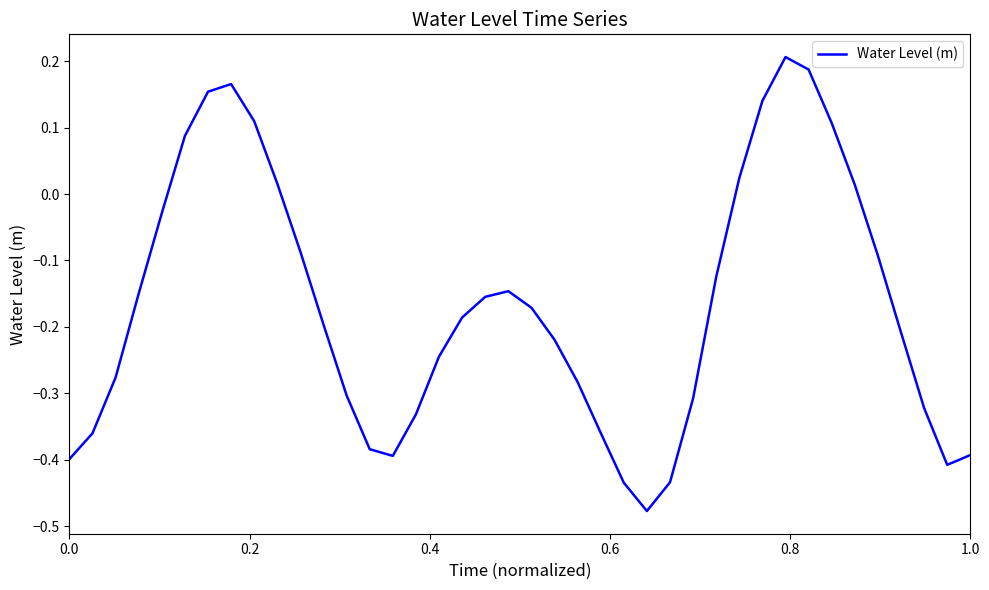

What is the difference between the maximum and minimum values?

0.7